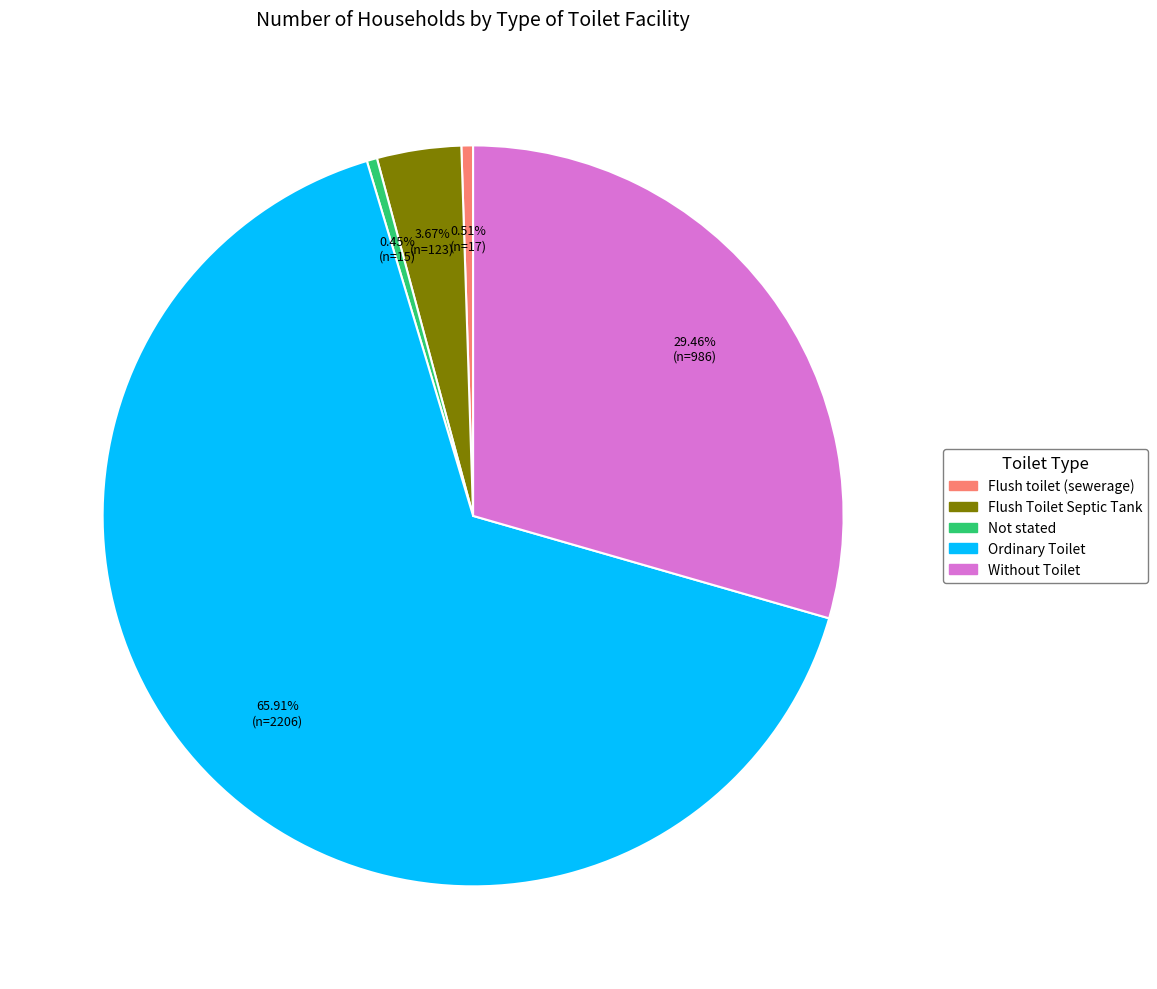

Is there any slice that represents more than half of the pie?

Yes